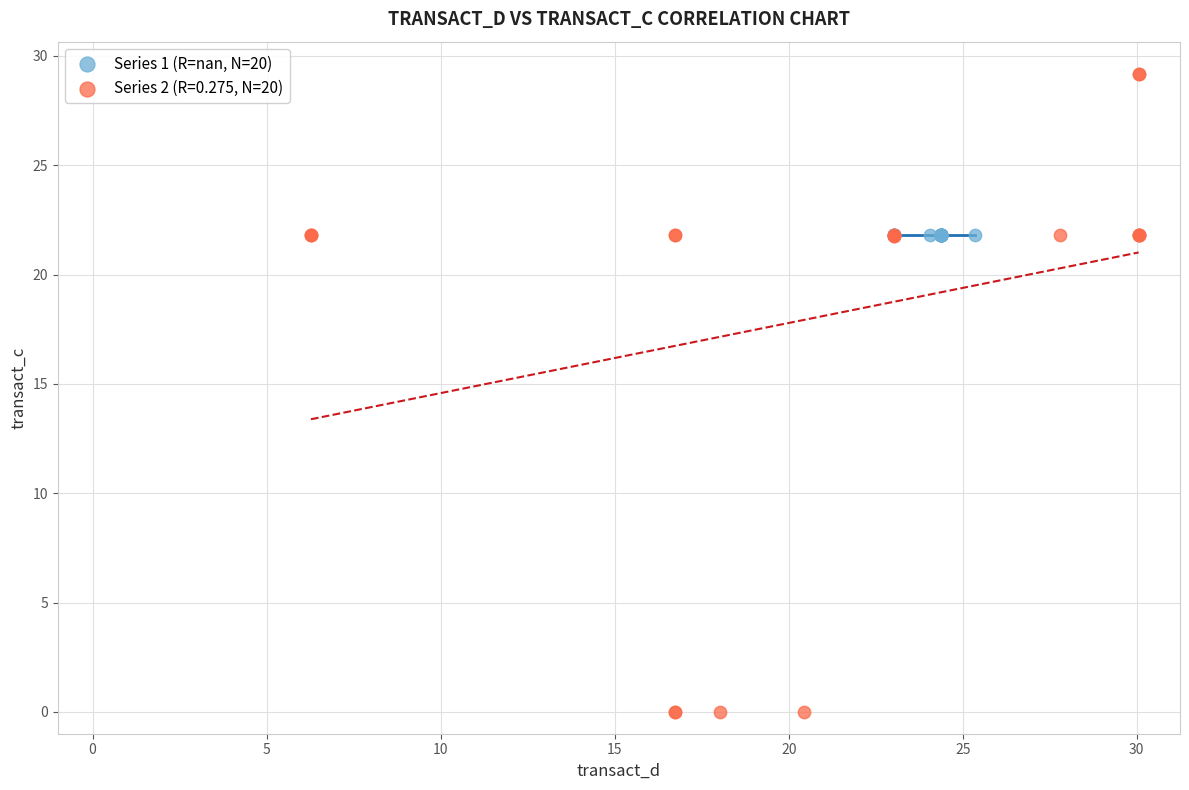

Which series reaches the maximum Y coordinate?

Series 2 (R=0.275, N=20)